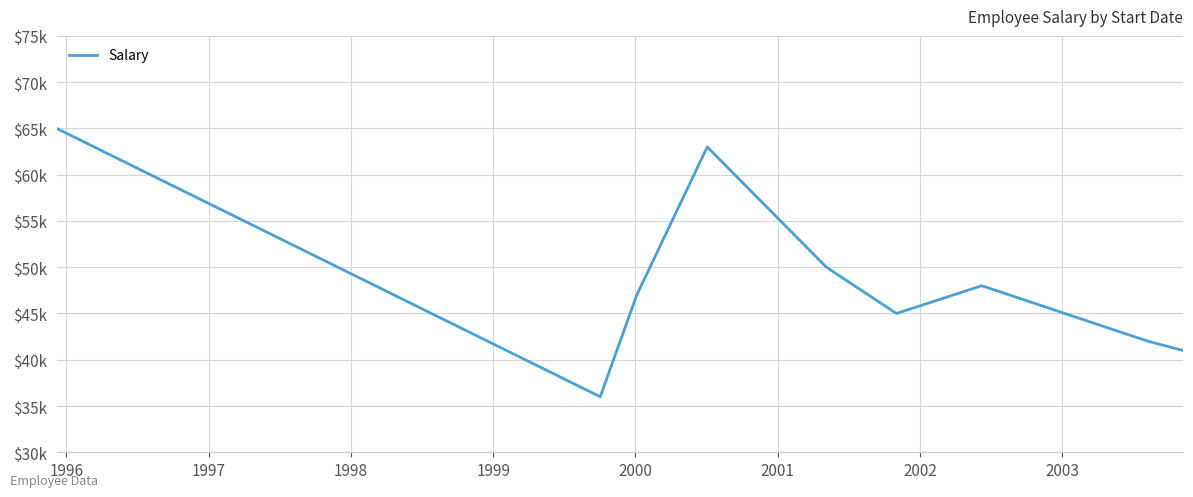

Is this an area chart (filled region under the line)?

No